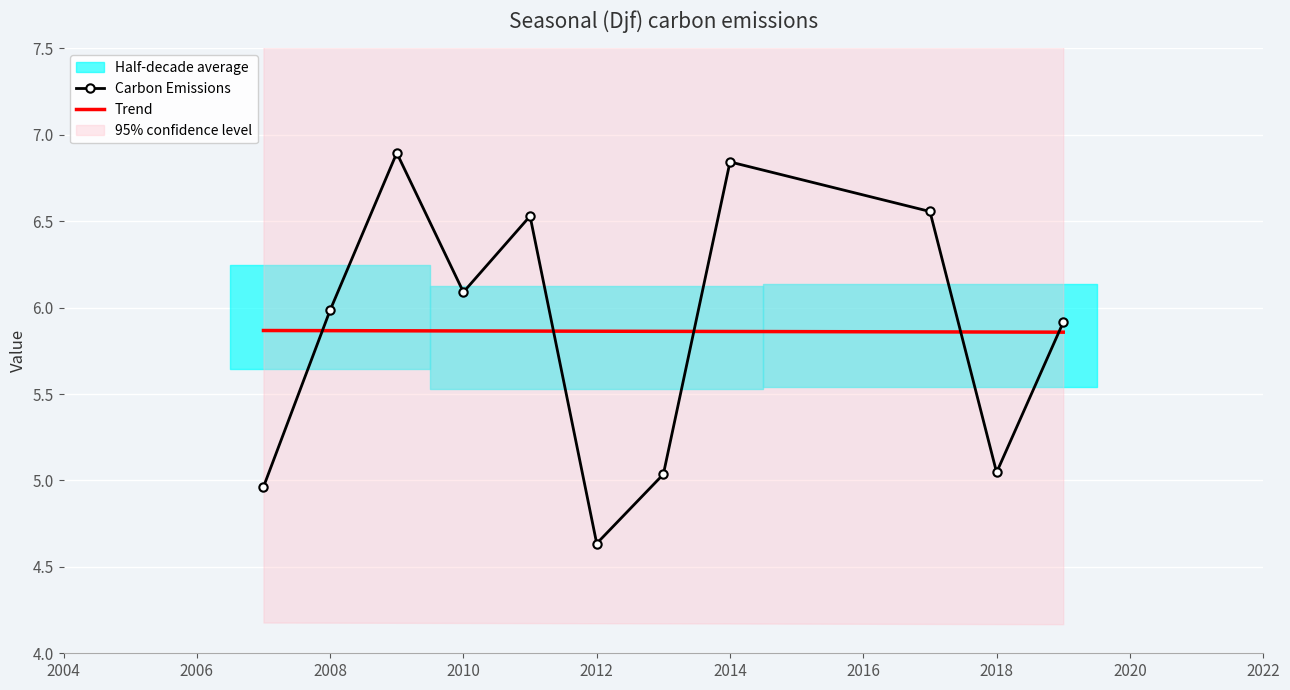

True or false: Carbon Emissions has a value of 2.8 at 2012.

False